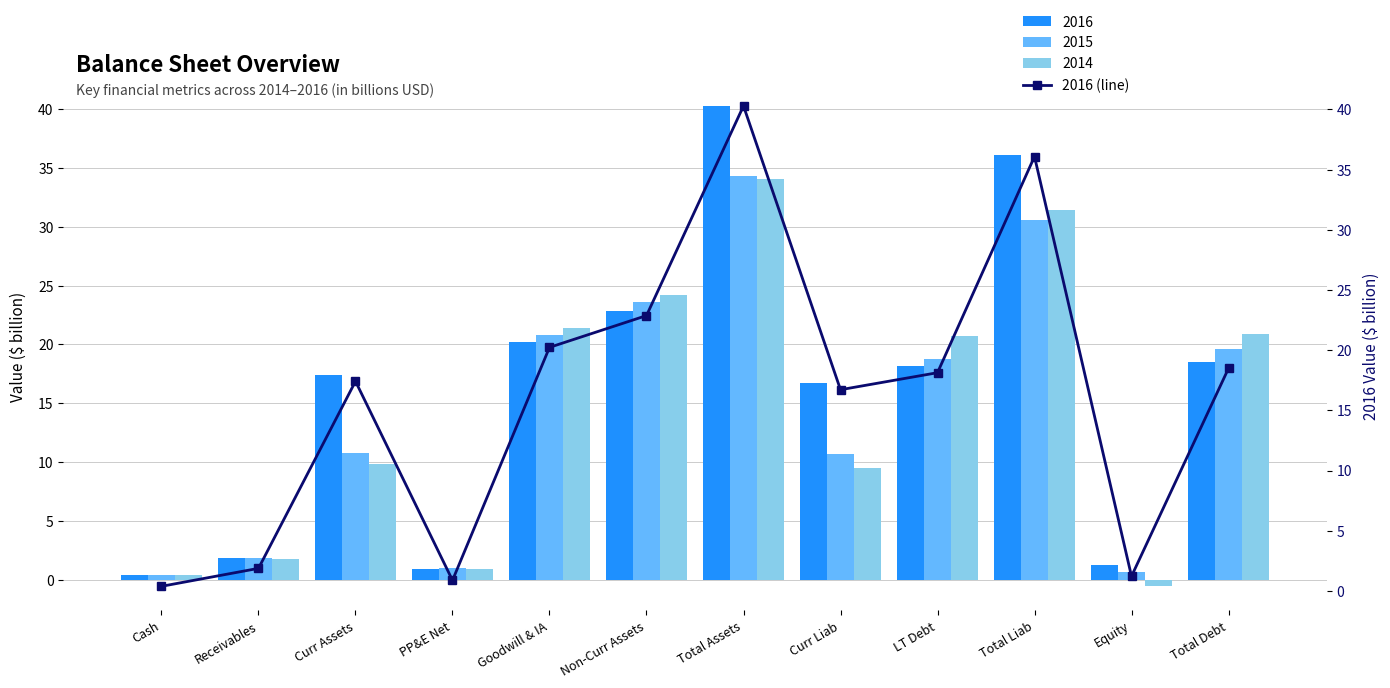

List the labels in order of value, largest first.

Total Assets, Total Liab, Non-Curr Assets, Goodwill & IA, Total Debt, LT Debt, Curr Assets, Curr Liab, Receivables, Equity, PP&E Net, Cash